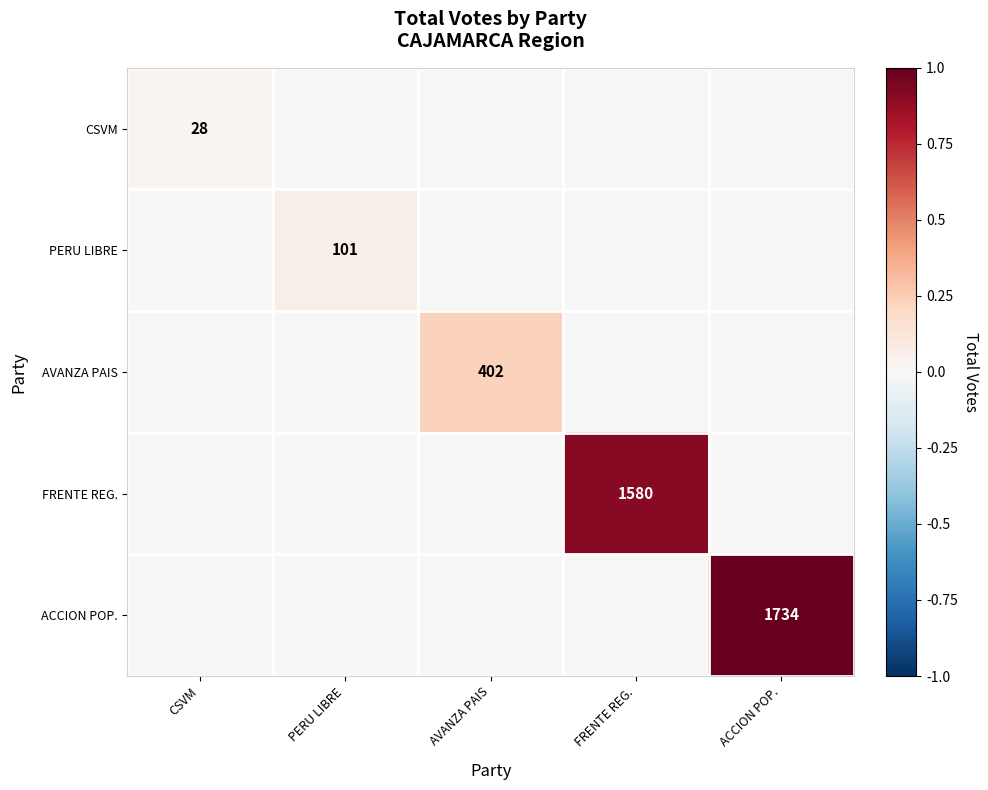

How many data points does each series have?

5